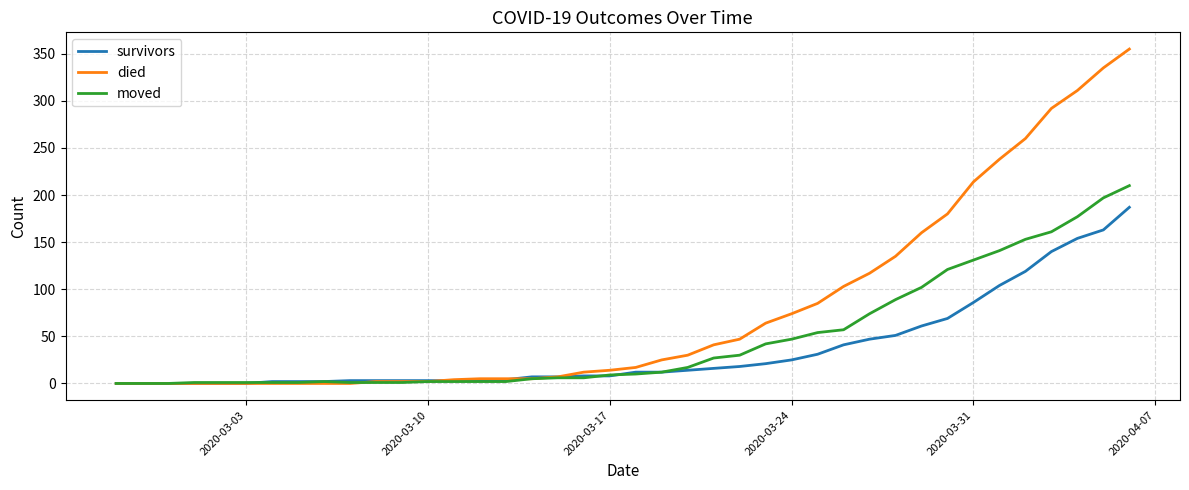

How many distinct data groups are displayed?

3